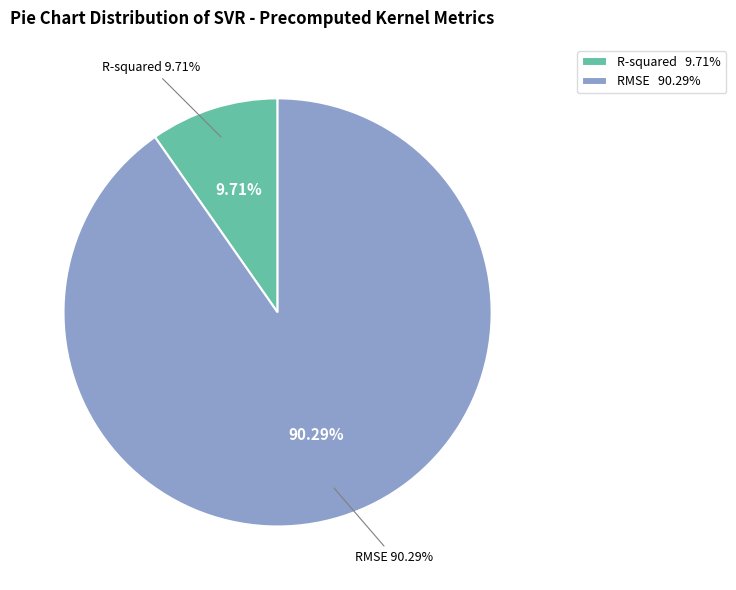

Does RMSE represent more than half of the total?

Yes